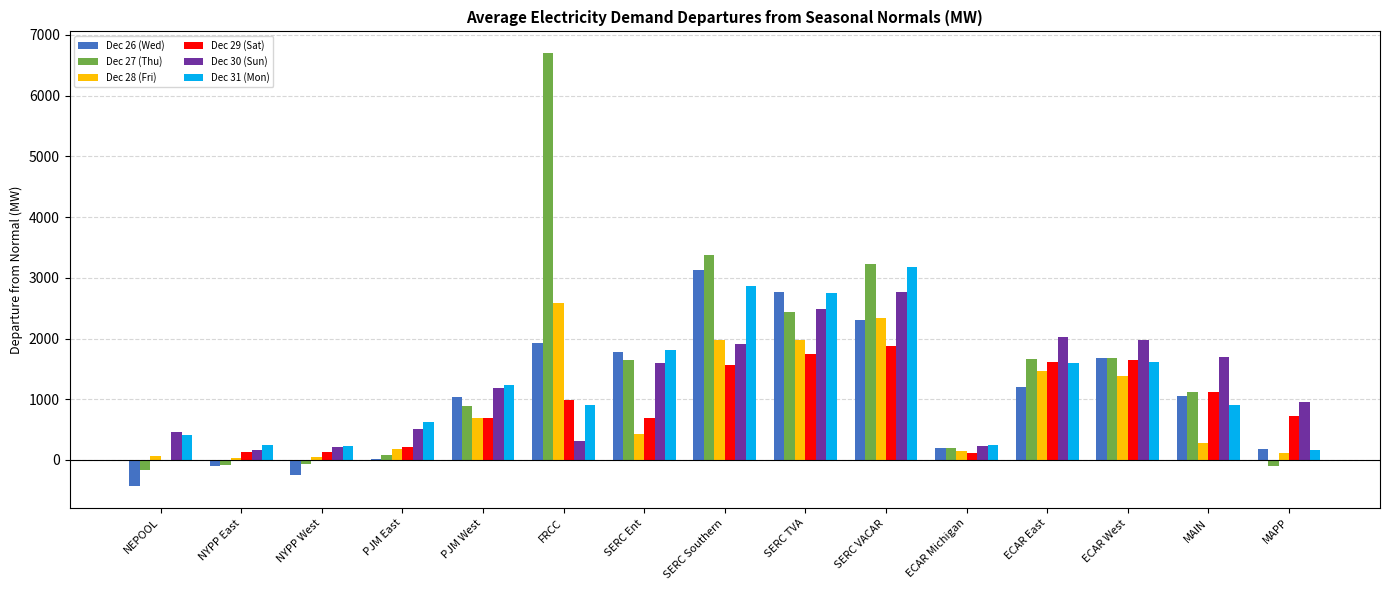

What value does the Dec 30 (Sun) series have at SERC VACAR?

2762.9